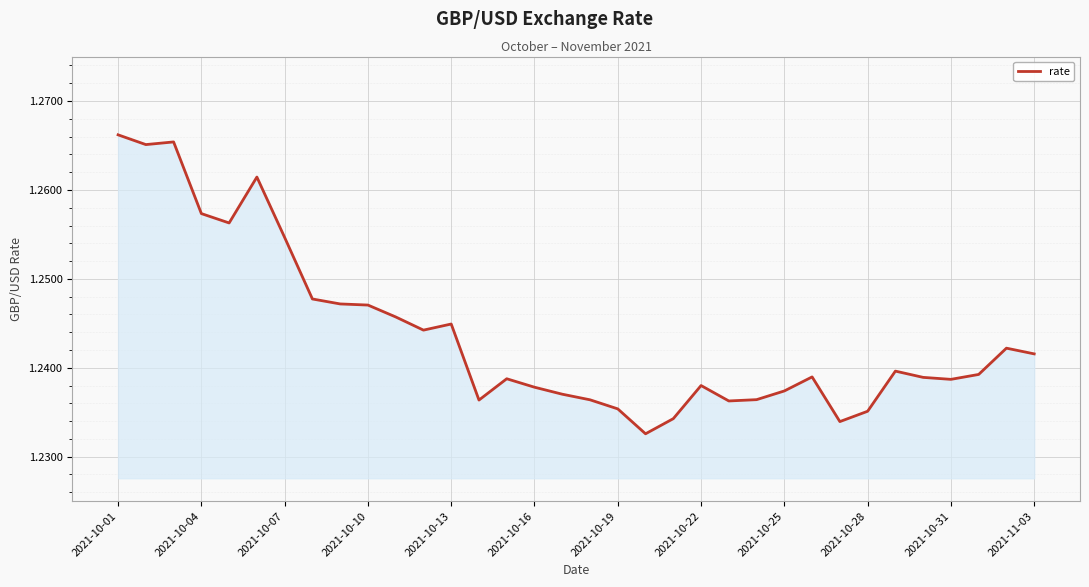

What is the average value?

1.2